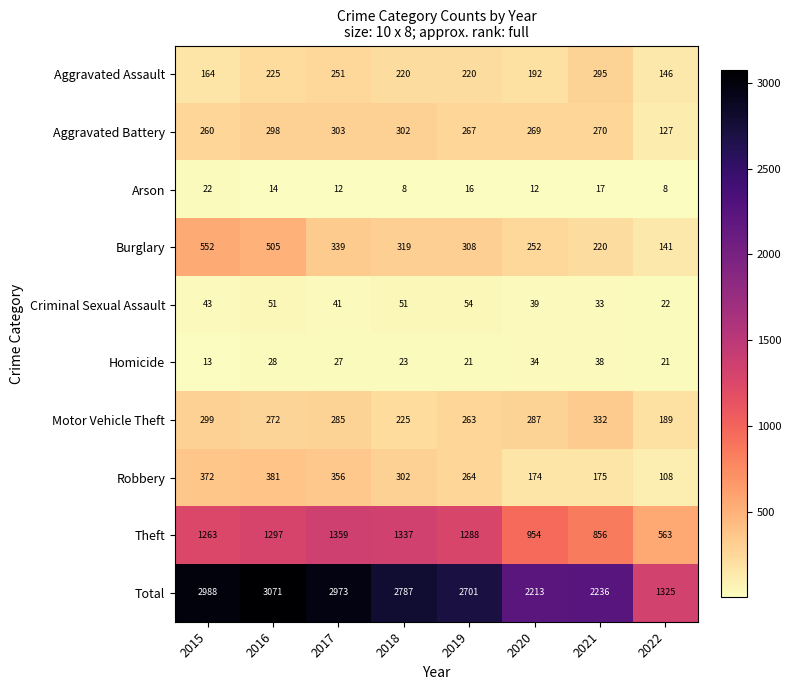

True or false: Homicide has a value of 47 at 2017.

False